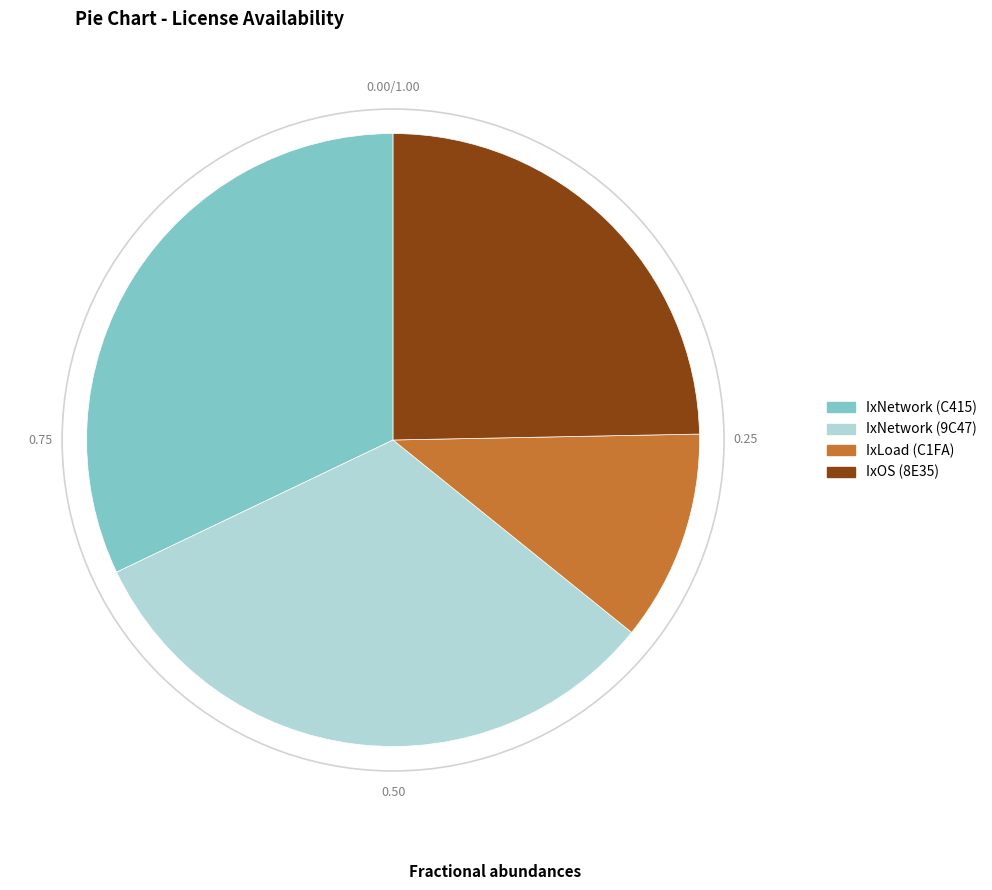

Does any single category account for the majority?

No